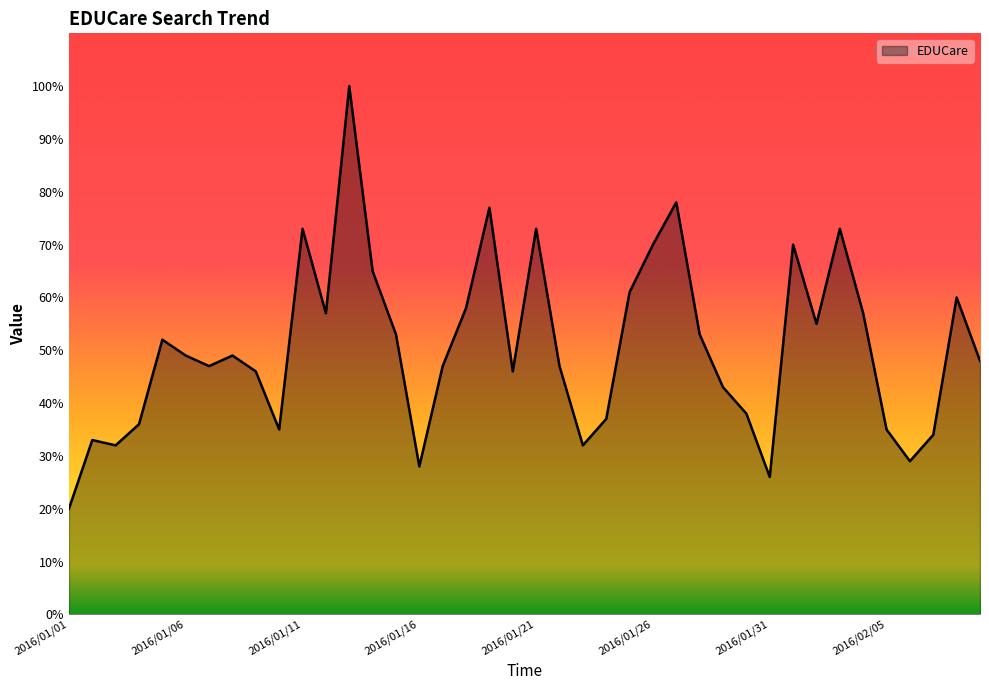

Reading right to left, what are all the values shown in this chart?

48	60	34	29	35	57	73	55	70	26	38	43	53	78	70	61	37	32	47	73	46	77	58	47	28	53	65	100	57	73	35	46	49	47	49	52	36	32	33	20